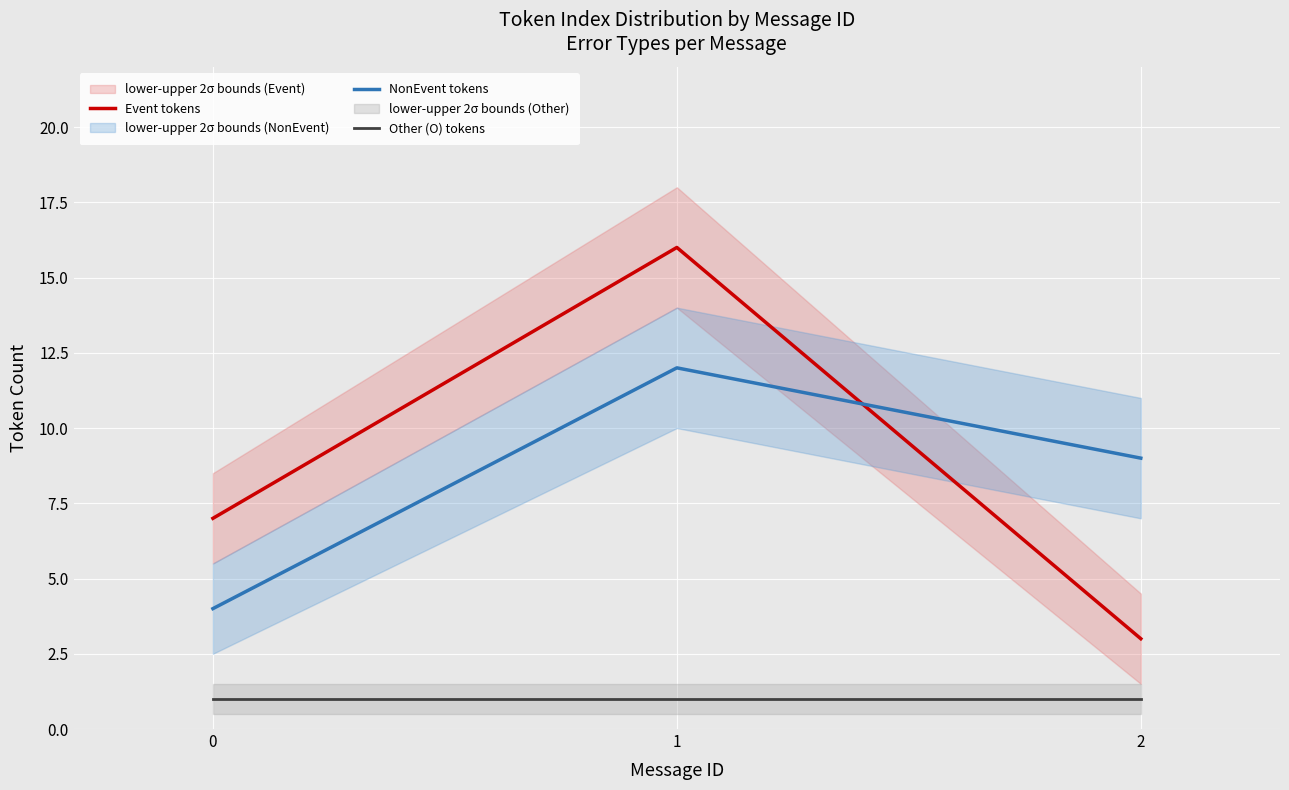

What is the average value of the Event tokens series?

9